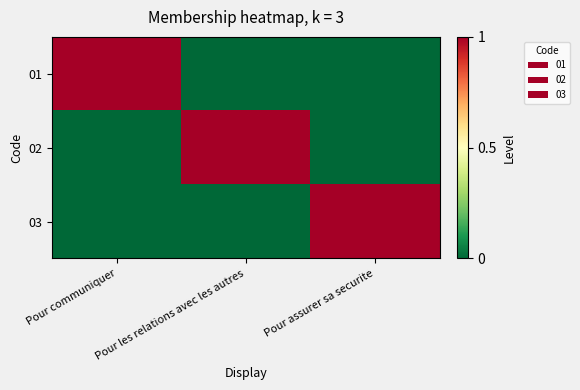

At how many categories does at least one series exceed 0?

3